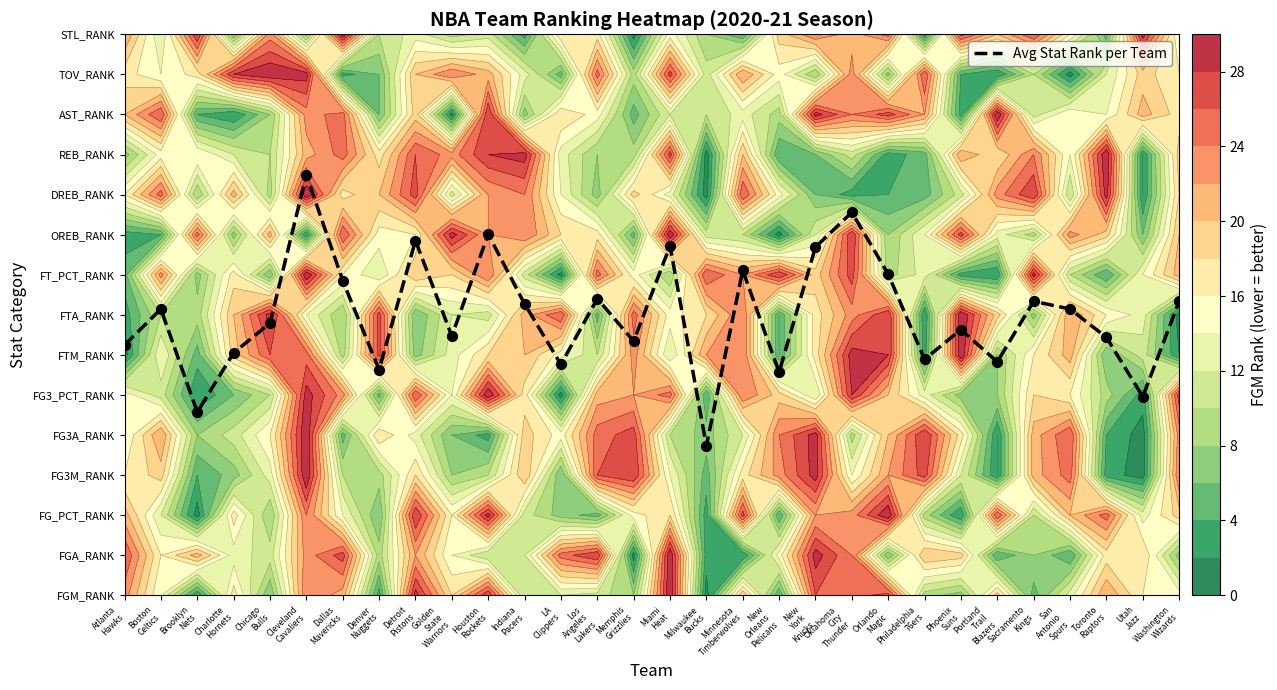

What is the smallest value displayed?

3.7